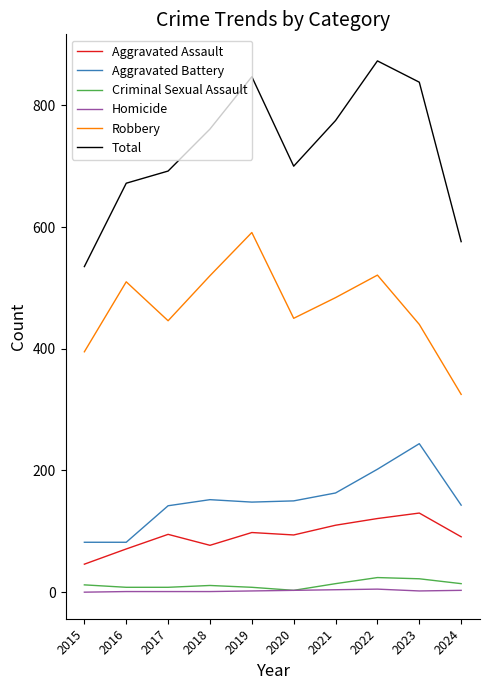

Which series has the largest range (max minus min)?

Total